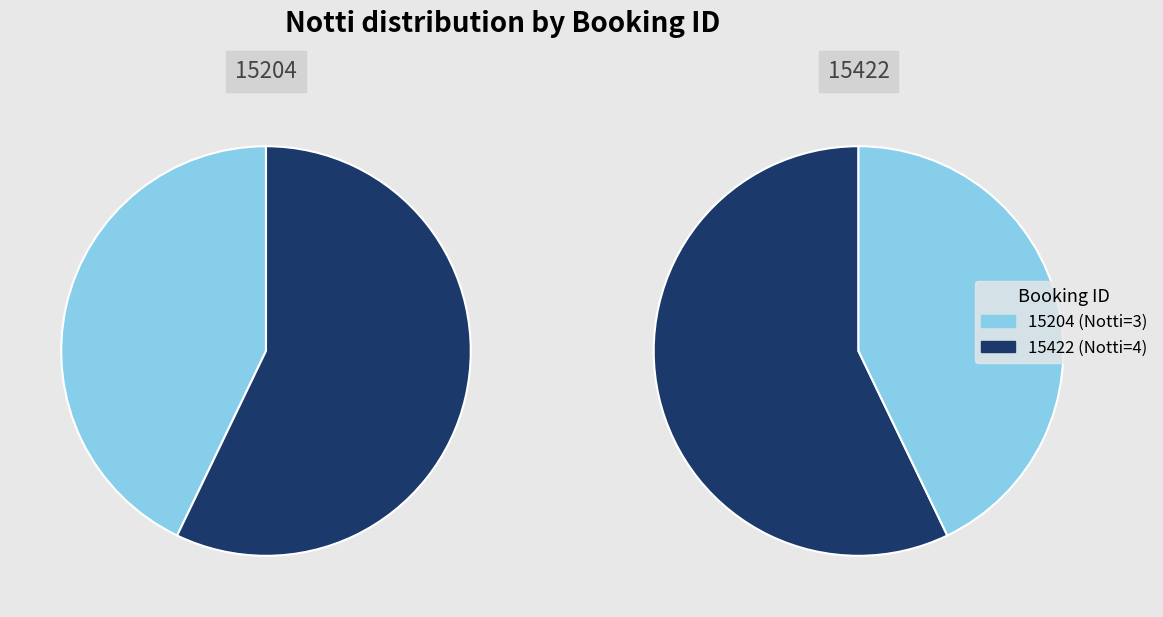

To the nearest percent, what is the difference between the 15204 and 15422 slice percentages?

14%